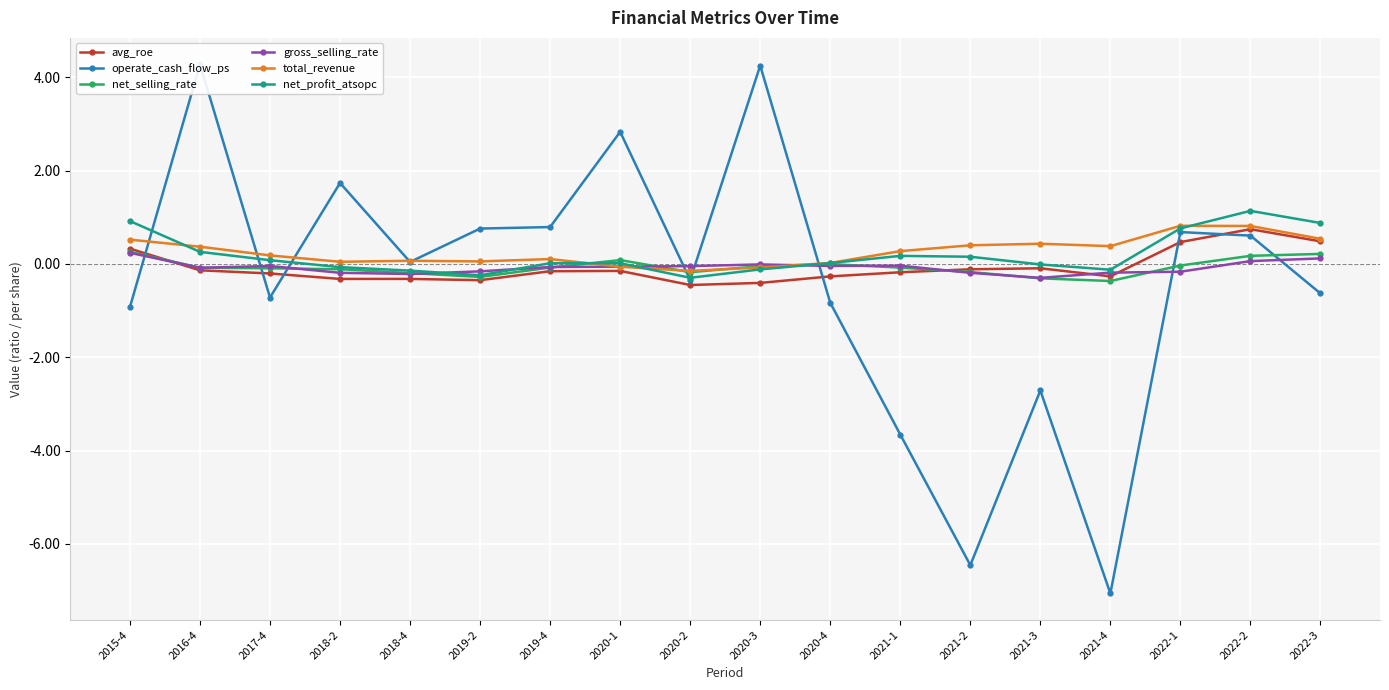

What are all the series names shown in the legend?

avg_roe, operate_cash_flow_ps, net_selling_rate, gross_selling_rate, total_revenue, net_profit_atsopc